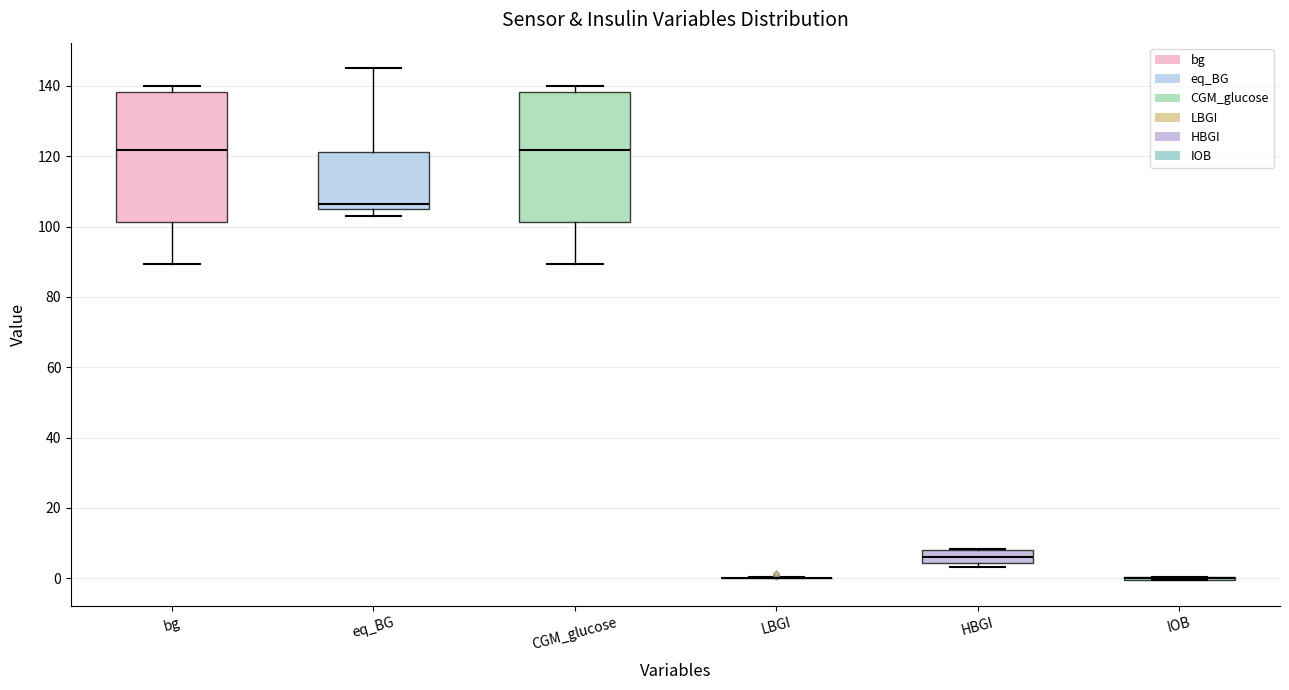

Reading left to right, transcribe this box plot: for each box, give where its median line is, the range the box spans, and where its two whiskers end, as read against the y-axis. The values are not printed on the chart, so give them approximately, as read against the axis.

bg: median 122, box 102 to 138, whiskers 90 to 140
eq_BG: median 106 (just above the box's lower edge), box 106 to 122, whiskers 104 to 146
CGM_glucose: median 122, box 102 to 138, whiskers 90 to 140
LBGI: box collapsed to a line at 0, whiskers 0 to 0
HBGI: median 6, box 4 to 8, whiskers 4 (just below the box's lower edge) to 8
IOB: box collapsed to a line at 0, whiskers 0 to 0